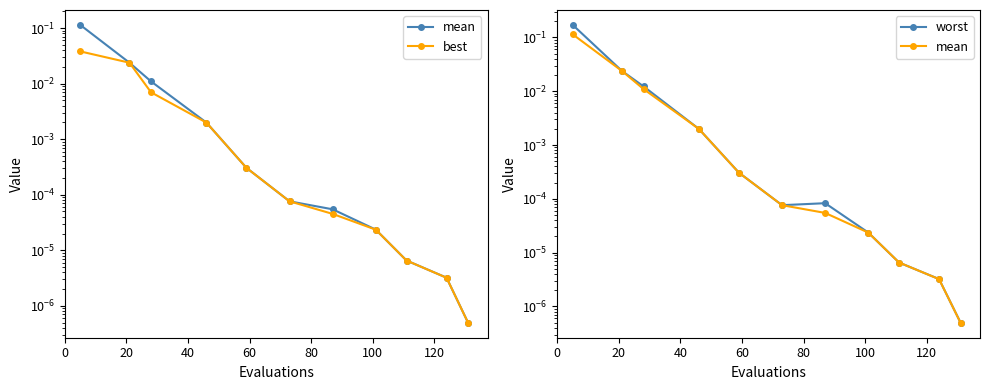

Is this an area chart (filled region under the line)?

No